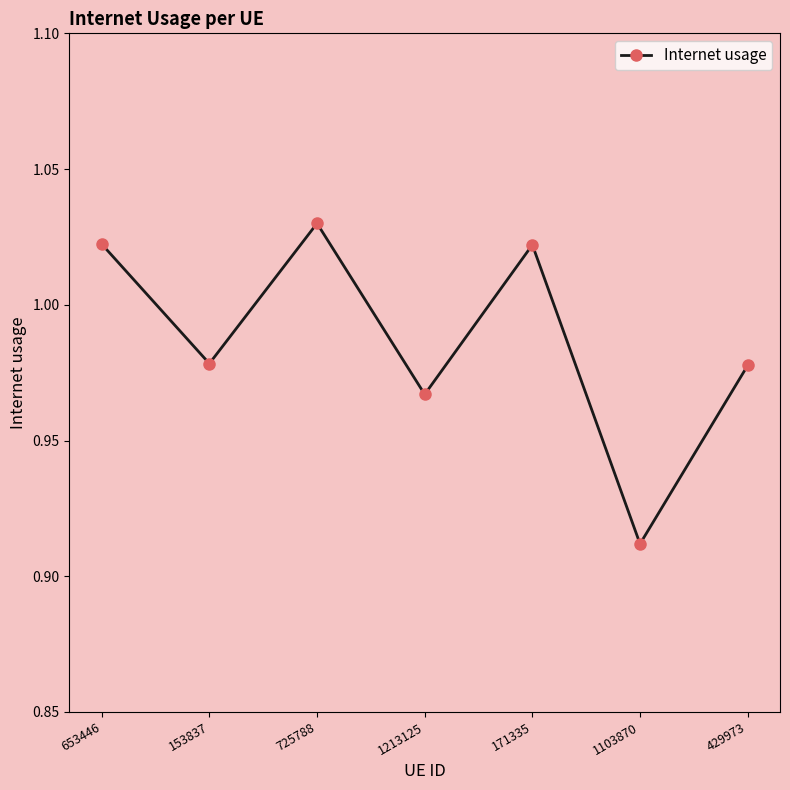

True or false: the data shows 0.3 at 153837.

False